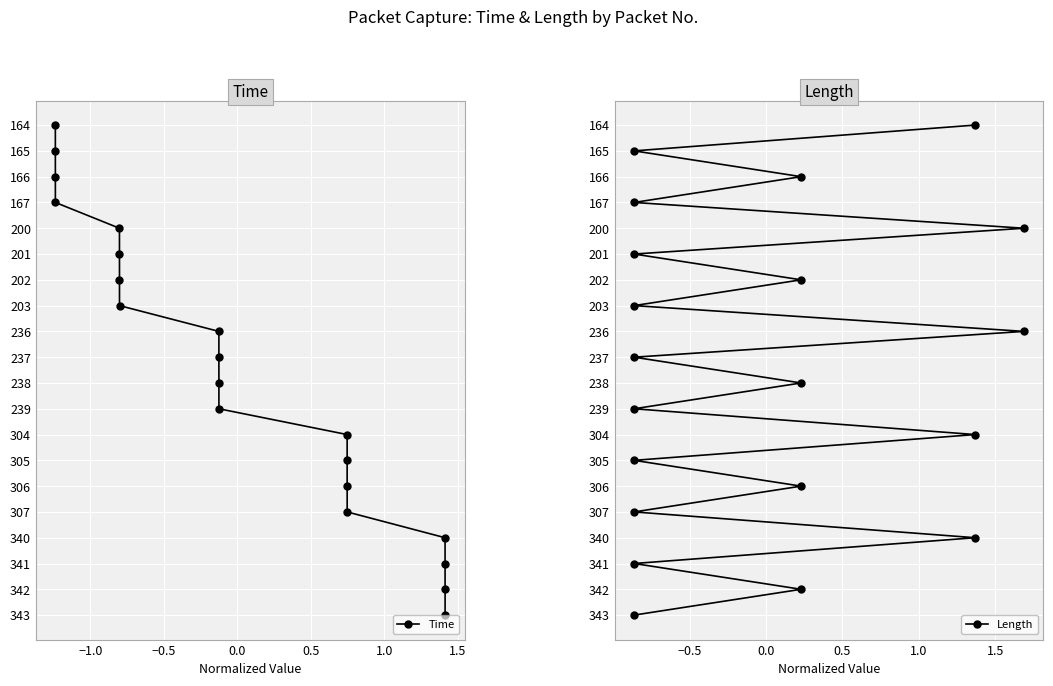

What are all the series names shown in the legend?

Time, Length